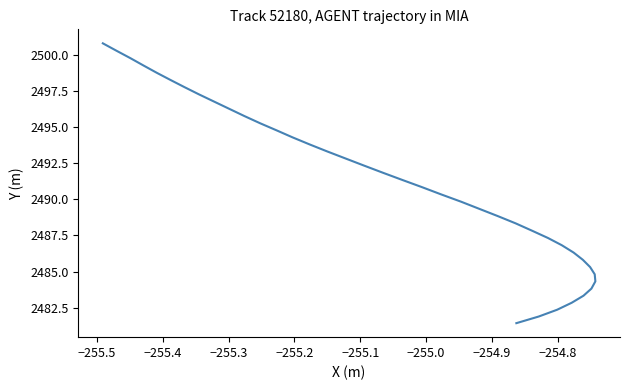

Count the number of data series in this chart.

1